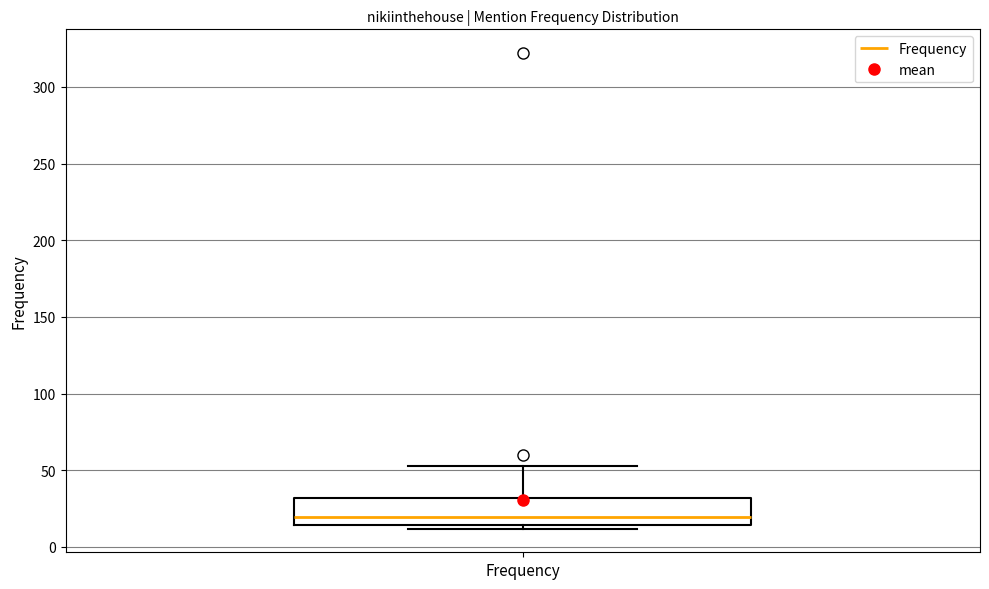

Transcribe this box plot: give where the median line is, the range the box spans, and where the two whiskers end, as read against the y-axis. The values are not printed on the chart, so give them approximately, as read against the axis.

median 20, box 15 to 30, whiskers 10 to 55